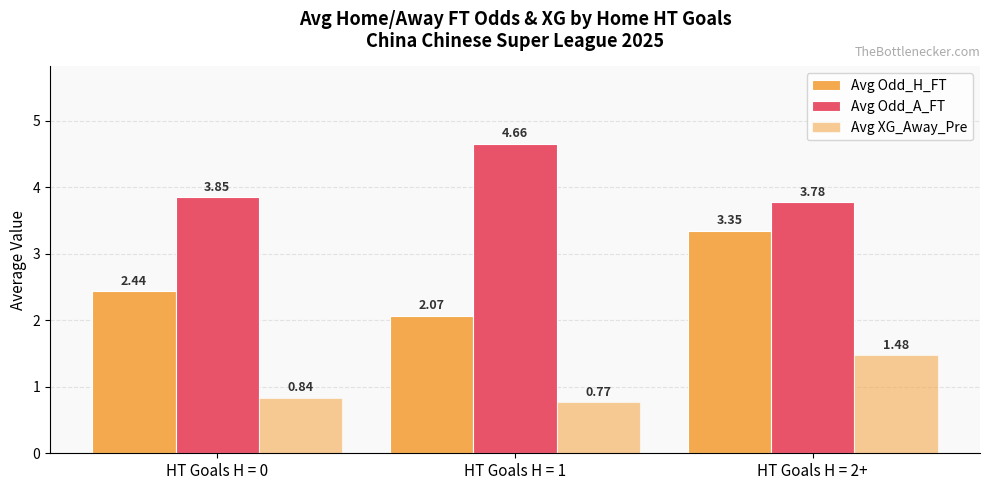

How many groups of bars are there?

3